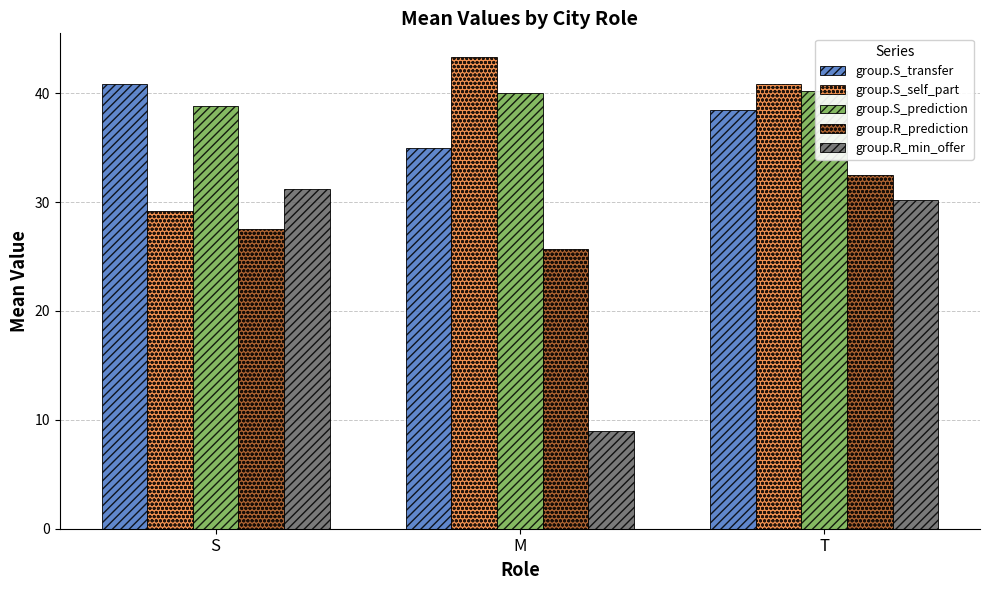

At which label does group.R_prediction reach its peak?

T